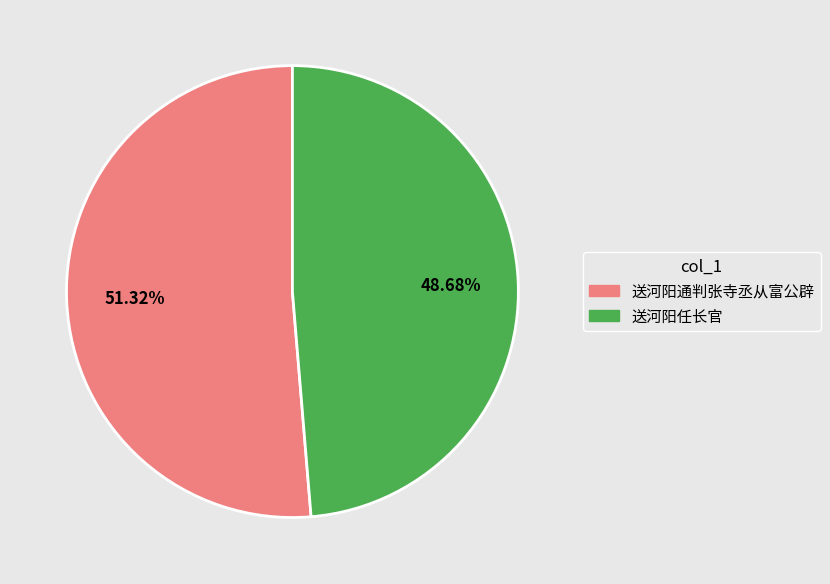

What percentage is the 送河阳任长官 slice, to the nearest percent?

49%